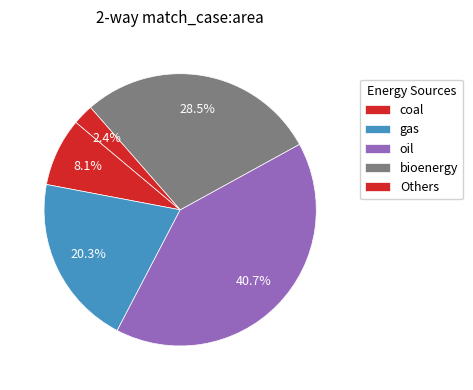

To the nearest percent, what percentage of the pie is gas?

20%